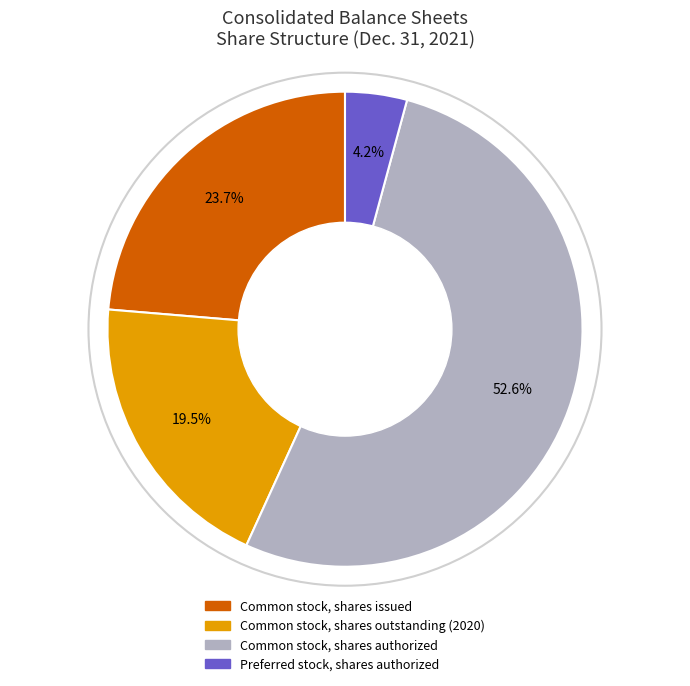

To the nearest percent, what portion does Common stock, shares issued represent?

24%